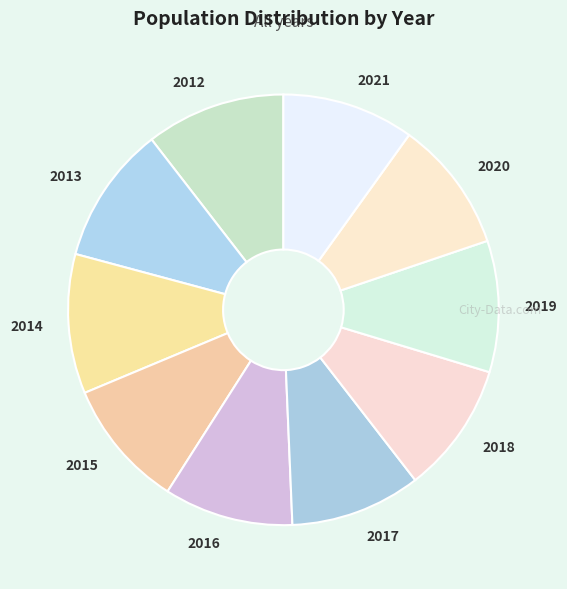

How many segments does this pie chart have?

10